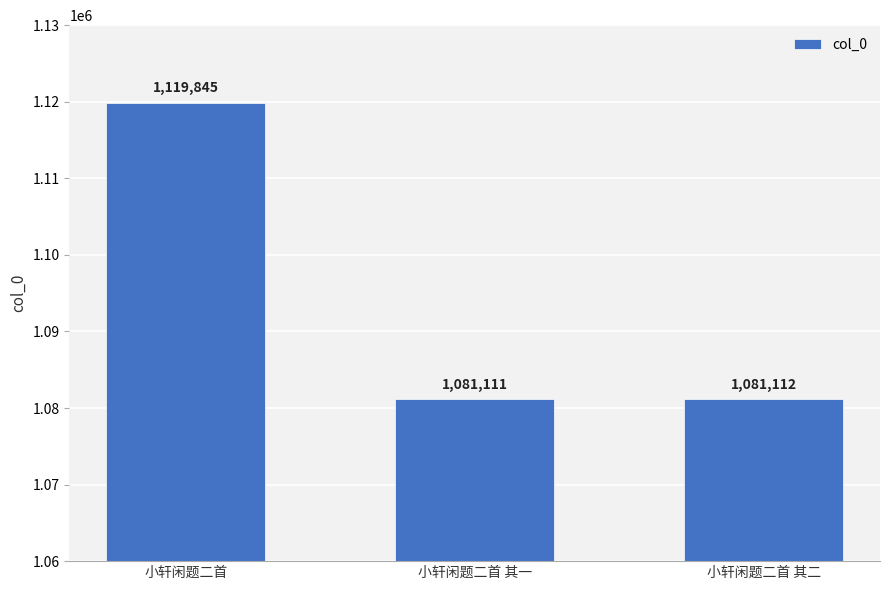

At which category does the chart reach its minimum across all series?

小轩闲题二首 其一